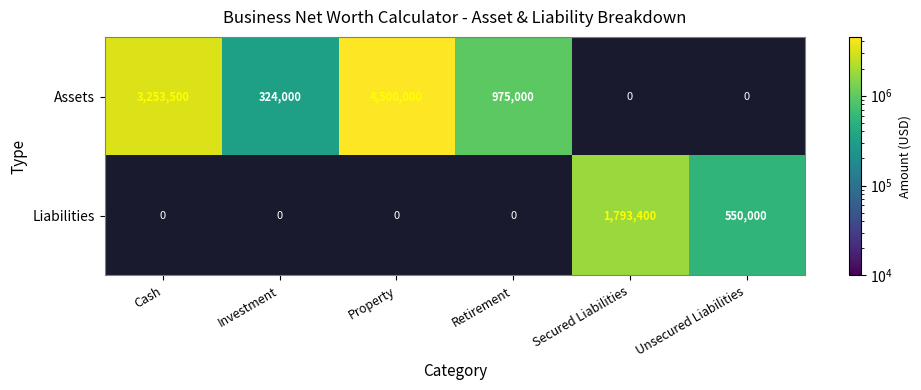

The value of Assets at Investment is 501260. True or false?

False